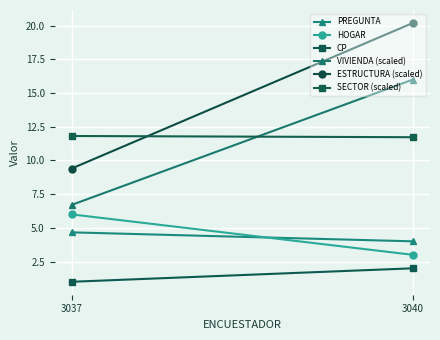

Where is ESTRUCTURA (scaled) nearest to the value 14?

3037